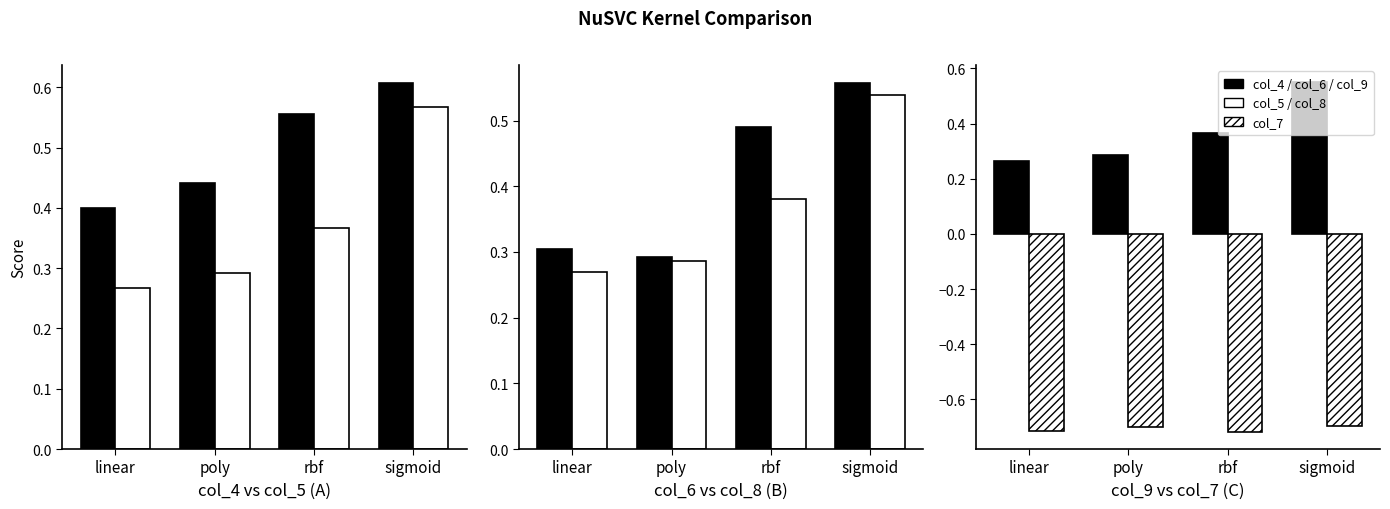

Which category has the highest value across all series?

sigmoid